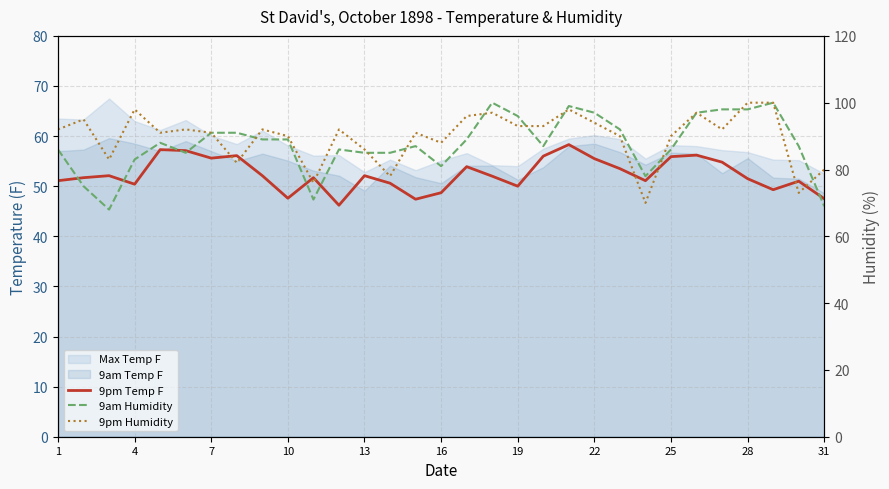

How many interior local peaks does the 9am Humidity series have?

6